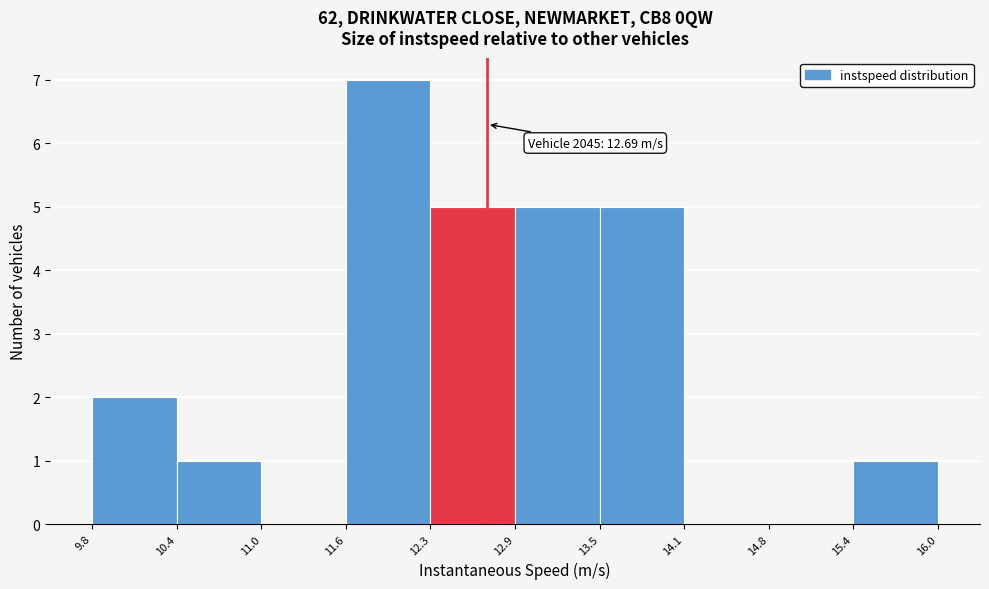

Which range on the x-axis has the tallest bar?

11.6 to 12.3